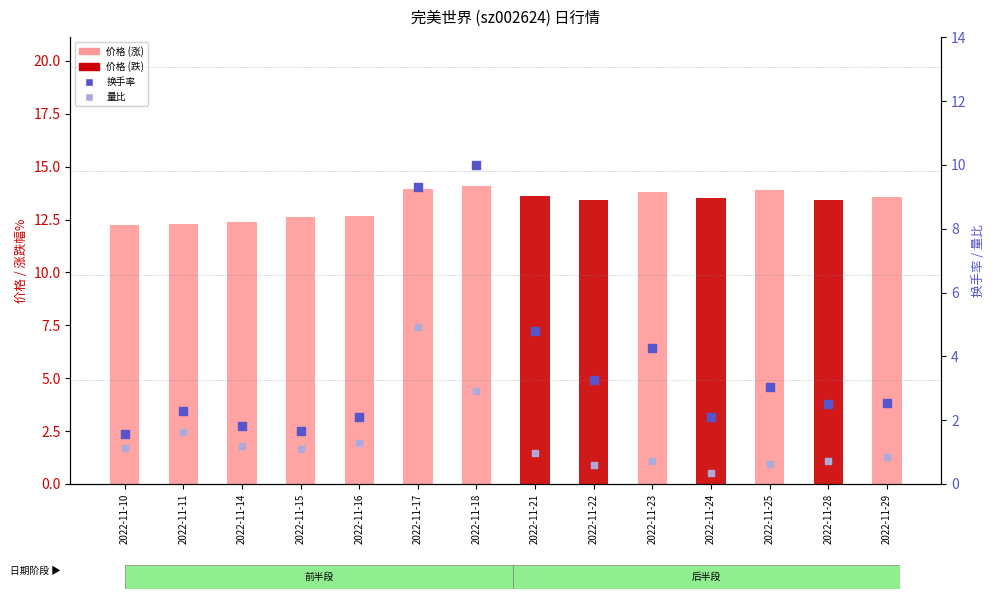

Which series has the widest spread of Y values?

换手率